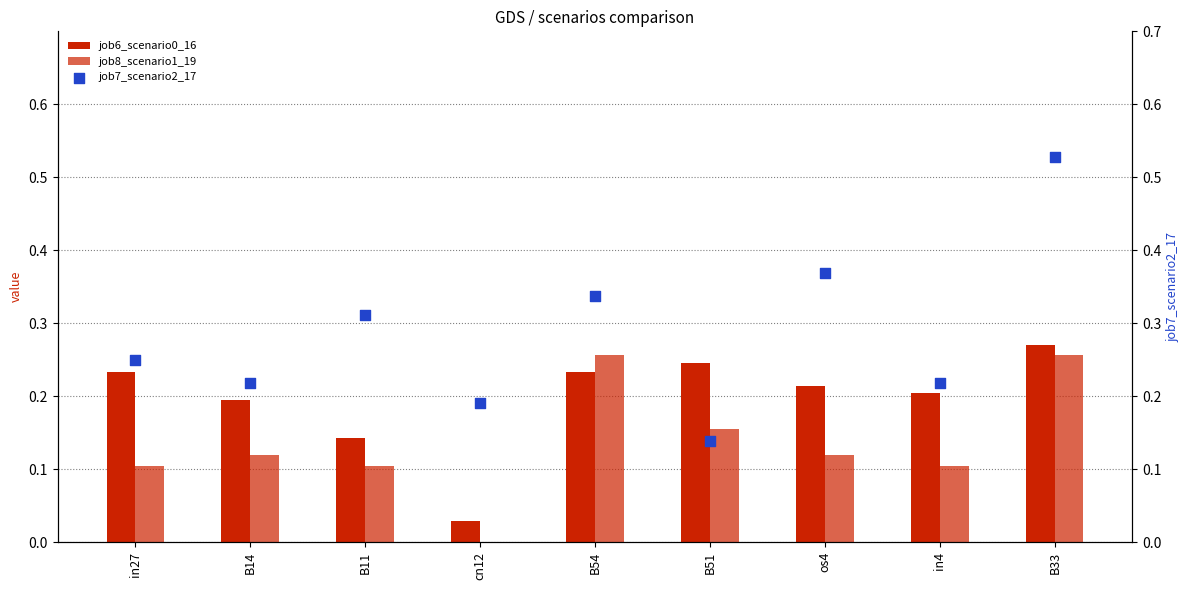

At how many categories does at least one series exceed 0?

9